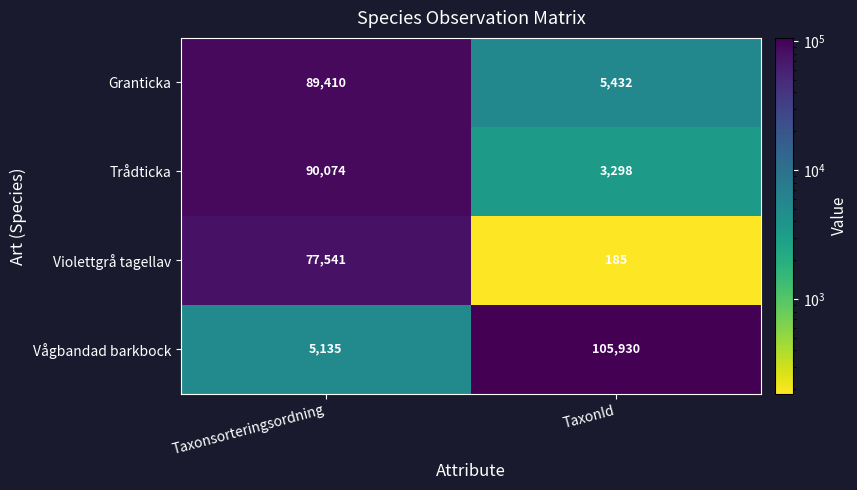

How many categories are shown in the chart?

2